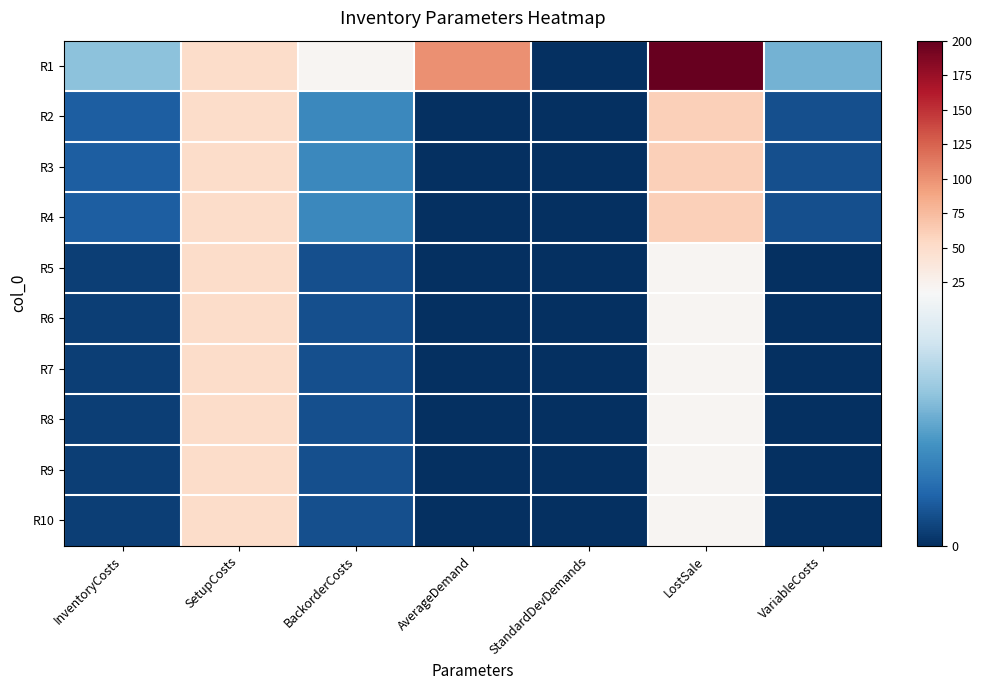

Reading left to right, extract all data points from this chart.

R1: InventoryCosts=10	SetupCosts=50	BackorderCosts=20	AverageDemand=100	StandardDevDemands=0	LostSale=200	VariableCosts=9
R2: InventoryCosts=3	SetupCosts=50	BackorderCosts=6	AverageDemand=0	StandardDevDemands=0	LostSale=60	VariableCosts=2
R3: InventoryCosts=3	SetupCosts=50	BackorderCosts=6	AverageDemand=0	StandardDevDemands=0	LostSale=60	VariableCosts=2
R4: InventoryCosts=3	SetupCosts=50	BackorderCosts=6	AverageDemand=0	StandardDevDemands=0	LostSale=60	VariableCosts=2
R5: InventoryCosts=1	SetupCosts=50	BackorderCosts=2	AverageDemand=0	StandardDevDemands=0	LostSale=20	VariableCosts=0
R6: InventoryCosts=1	SetupCosts=50	BackorderCosts=2	AverageDemand=0	StandardDevDemands=0	LostSale=20	VariableCosts=0
R7: InventoryCosts=1	SetupCosts=50	BackorderCosts=2	AverageDemand=0	StandardDevDemands=0	LostSale=20	VariableCosts=0
R8: InventoryCosts=1	SetupCosts=50	BackorderCosts=2	AverageDemand=0	StandardDevDemands=0	LostSale=20	VariableCosts=0
R9: InventoryCosts=1	SetupCosts=50	BackorderCosts=2	AverageDemand=0	StandardDevDemands=0	LostSale=20	VariableCosts=0
R10: InventoryCosts=1	SetupCosts=50	BackorderCosts=2	AverageDemand=0	StandardDevDemands=0	LostSale=20	VariableCosts=0